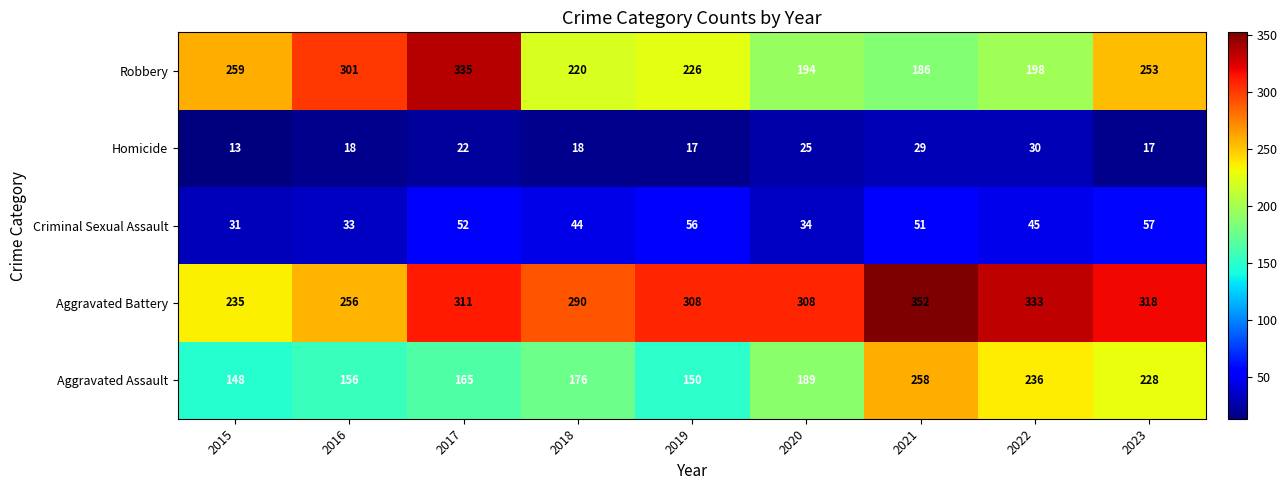

The Aggravated Battery series shows 151 at 2018. True or false?

False